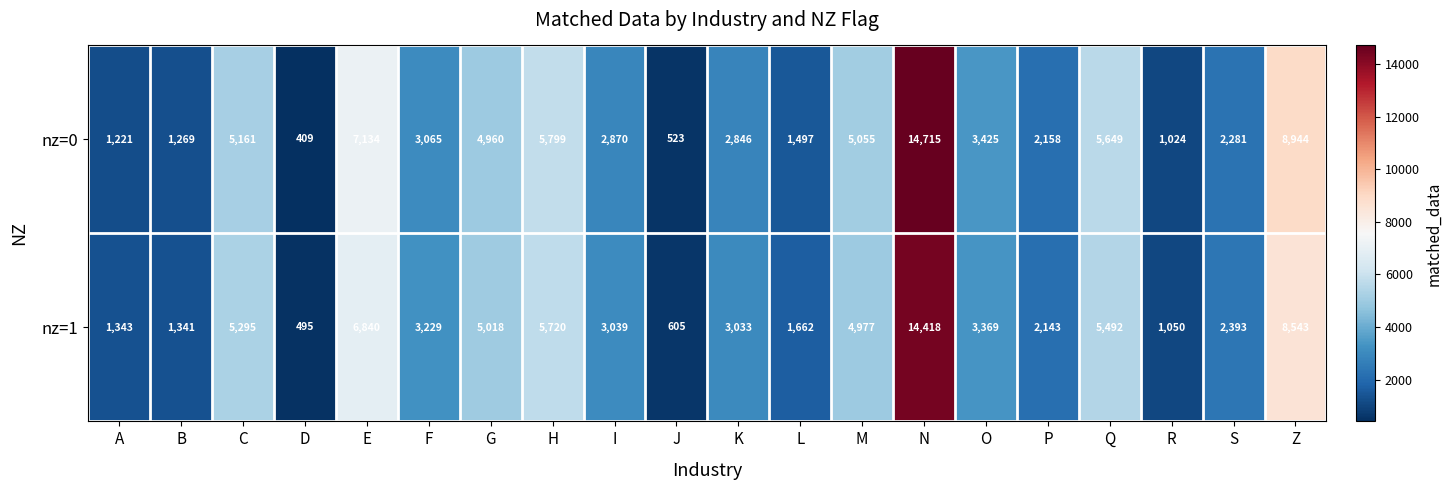

At which category does the chart reach its peak across all series?

N